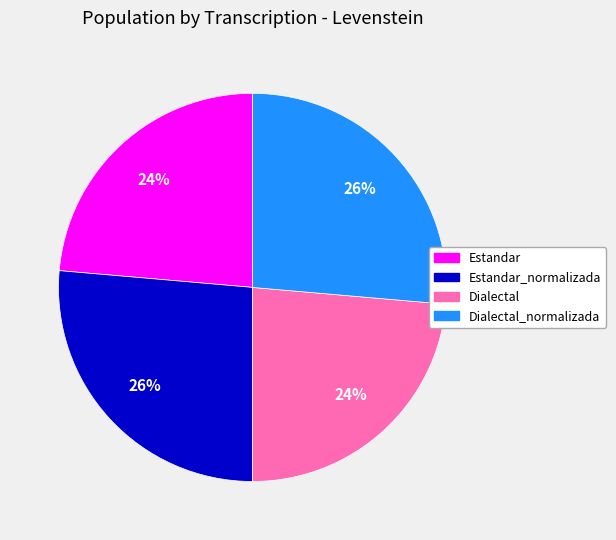

What is the ratio of the value at Dialectal_normalizada to the value at Estandar?

1.1